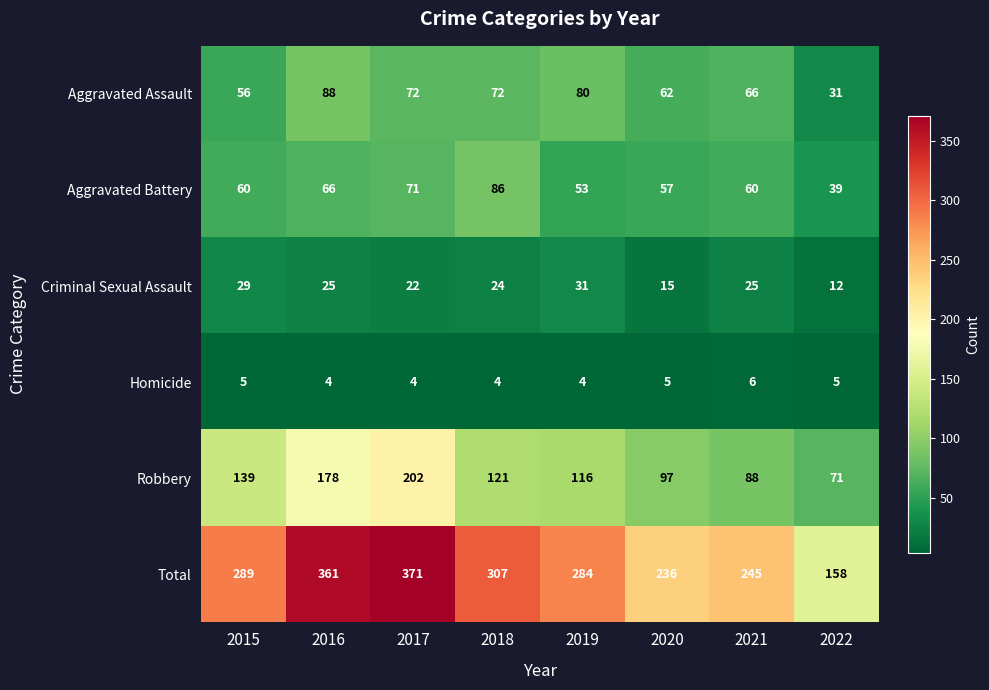

Which series changed the most between 2019 and 2021?

Total